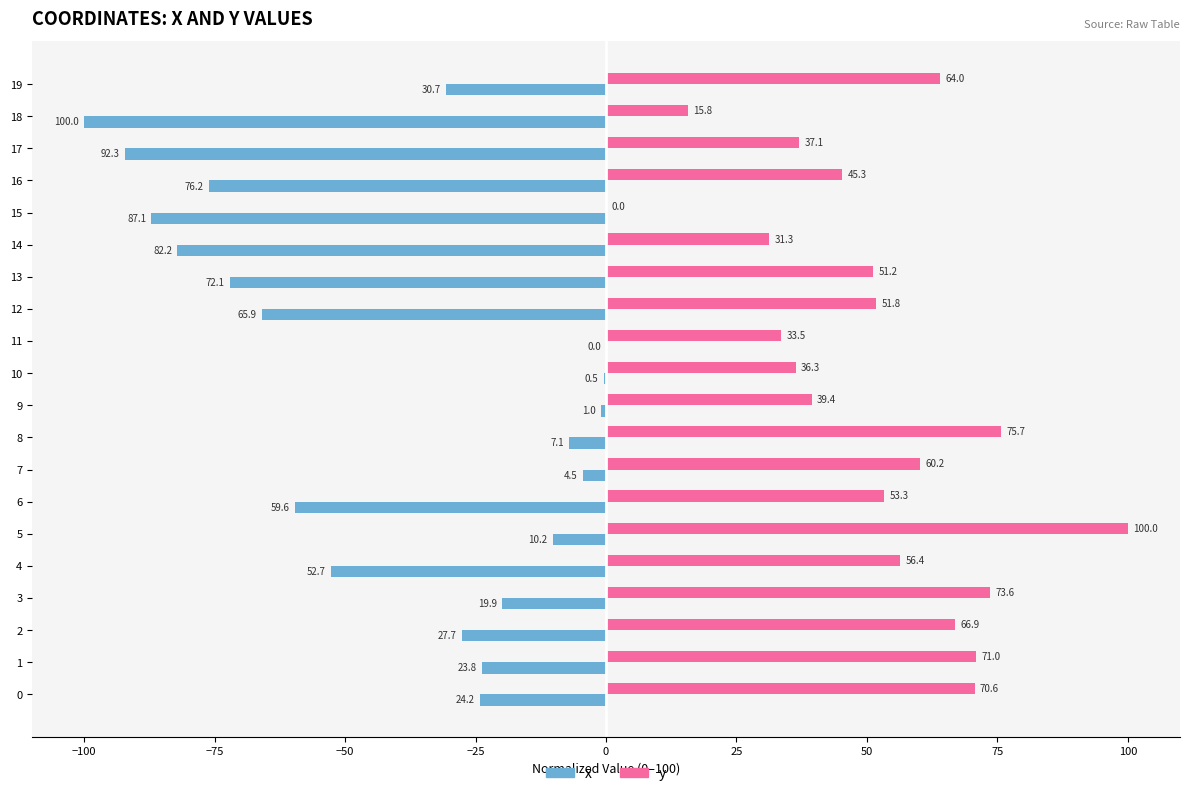

Which category has the highest value in the y series?

5